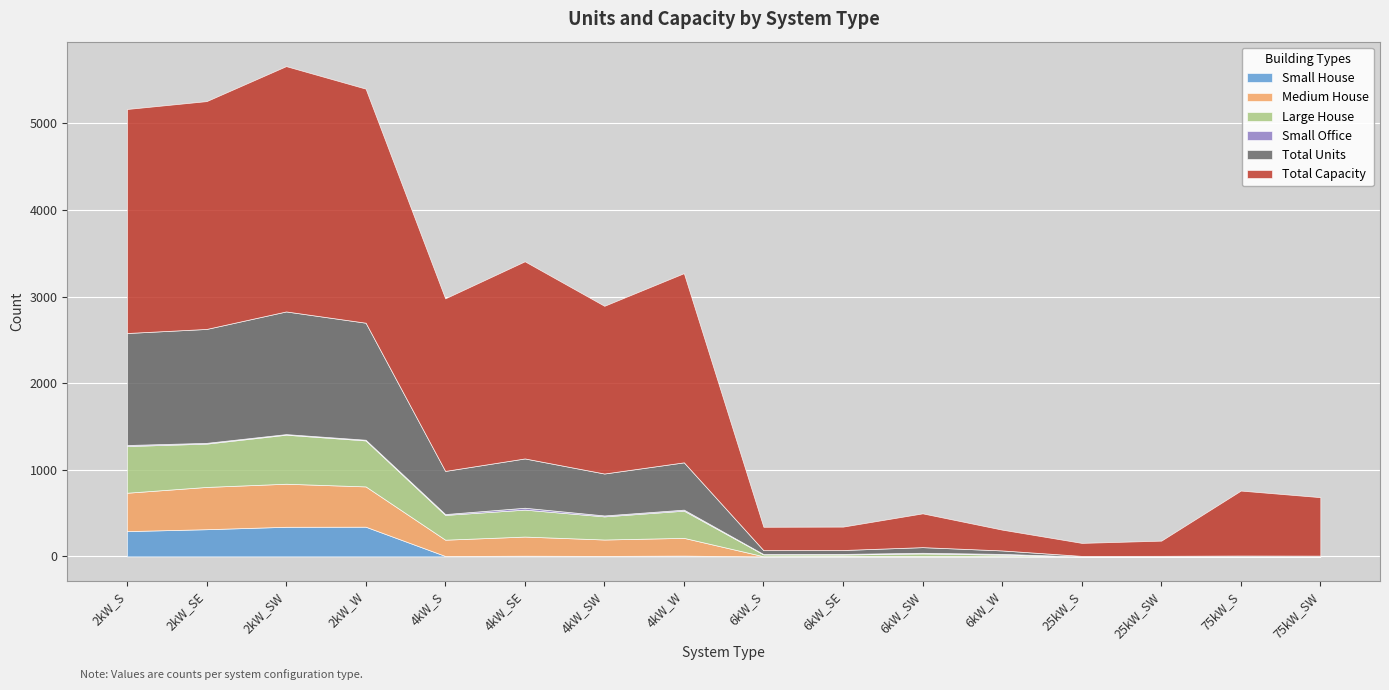

Which category has the highest value in the Total Capacity series?

2kW_SW